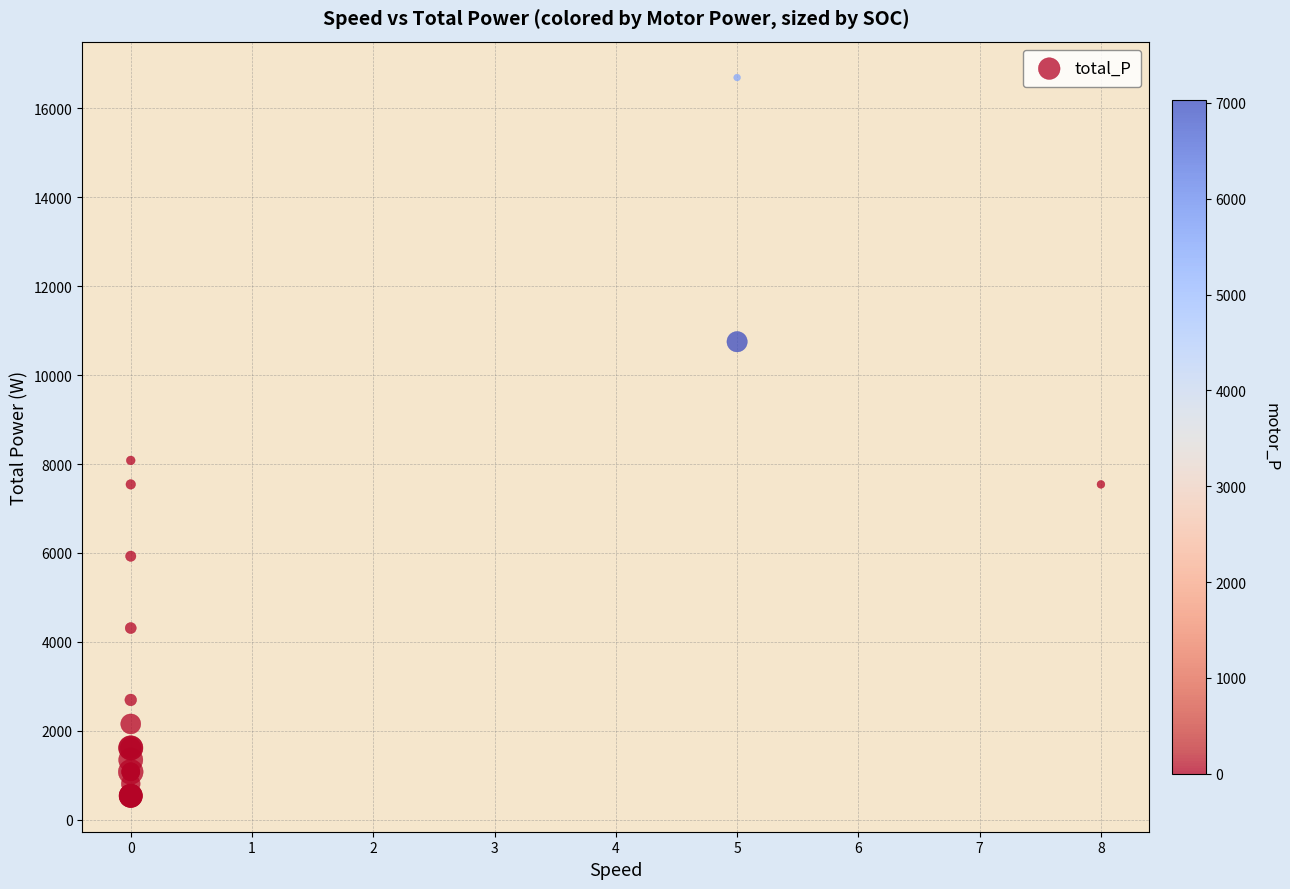

What Y value in the scatter plot is closest to 8616?

8082.0